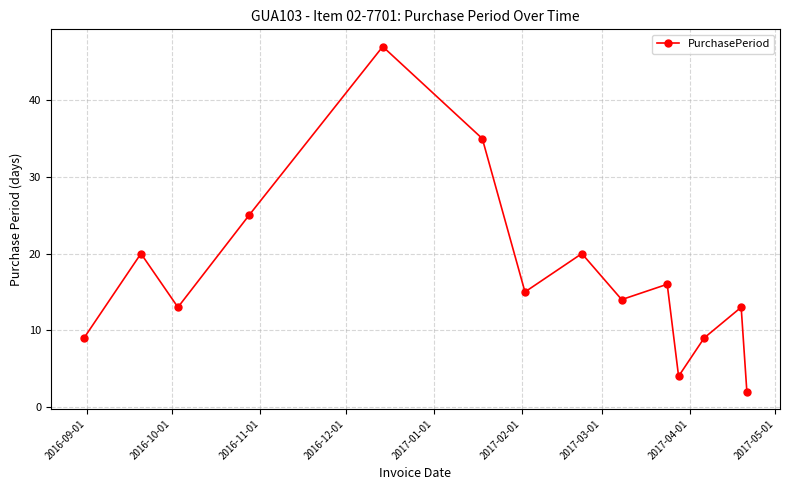

Reading left to right, what are all the values shown in this chart?

9	20	13	25	47	35	15	20	14	16	4	9	13	2